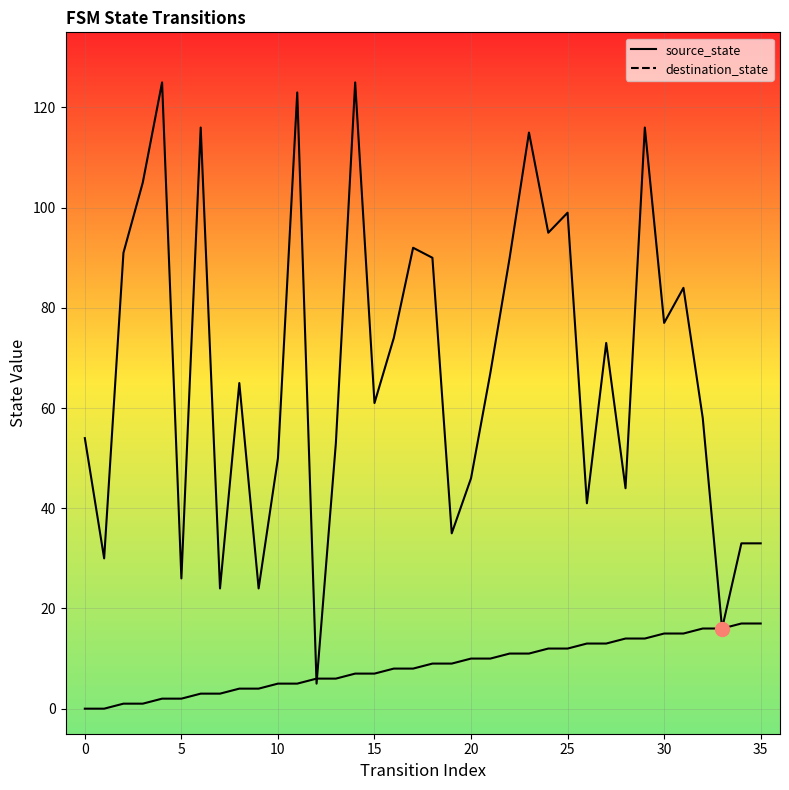

What is the label of the 28th point from the left?

27